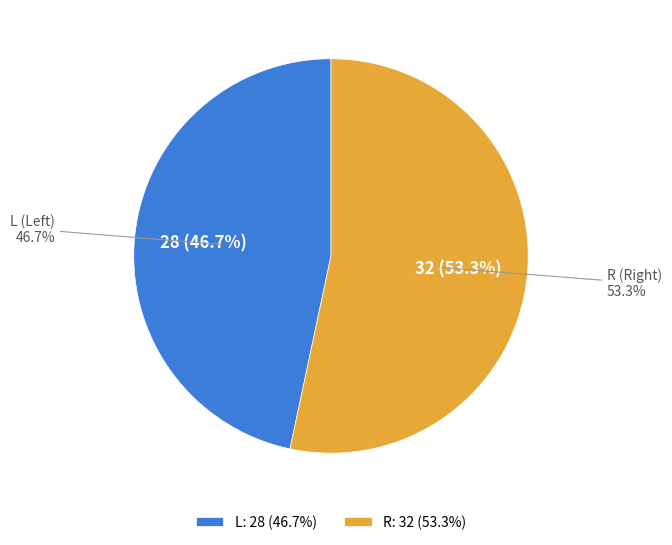

What is the ratio of the value at L to the value at R?

0.9